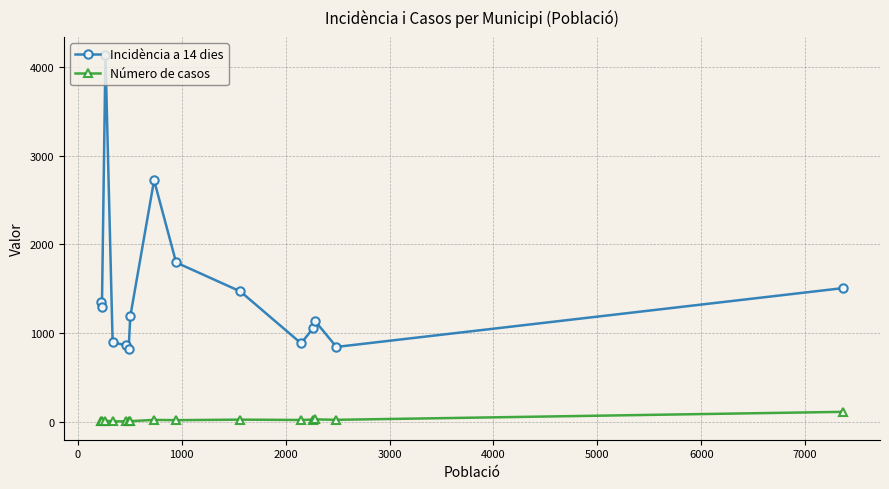

What is the difference between the maximum and minimum values in the Incidència a 14 dies series?

3317.3